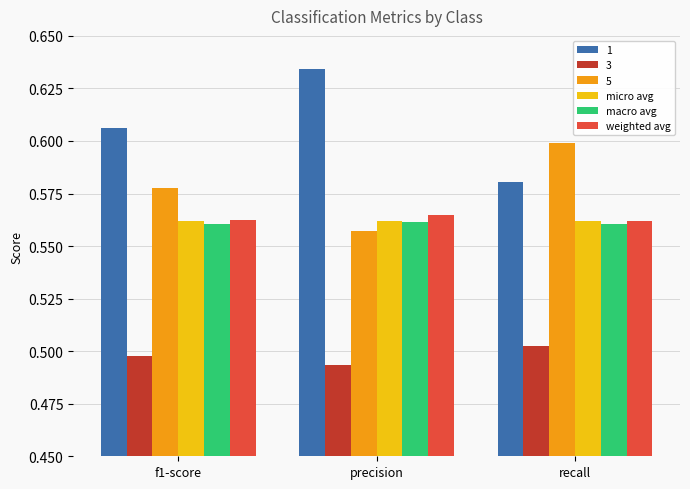

At how many categories does at least one series exceed 0?

3